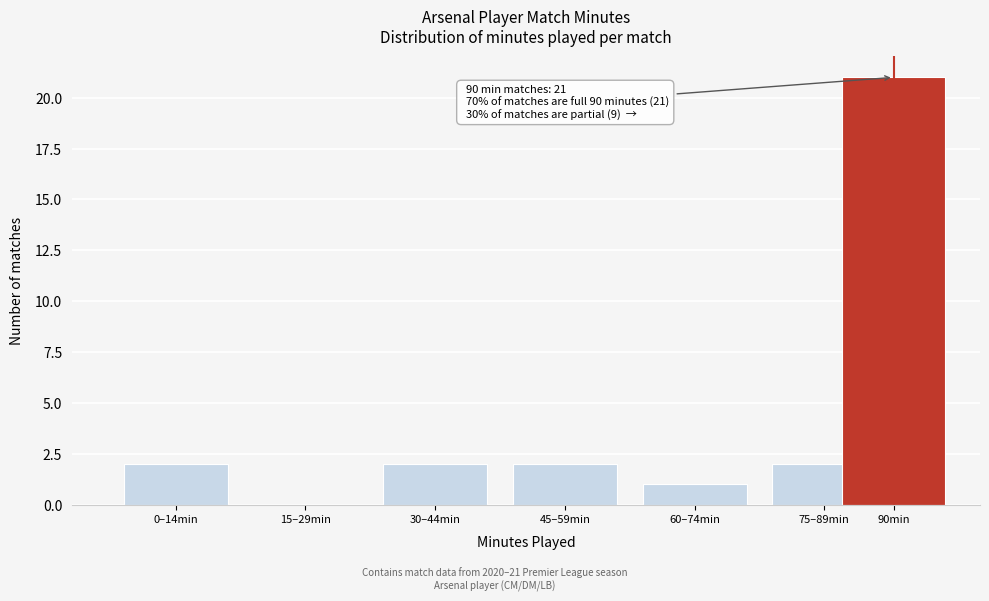

The value at 45–59min is 3. True or false?

False